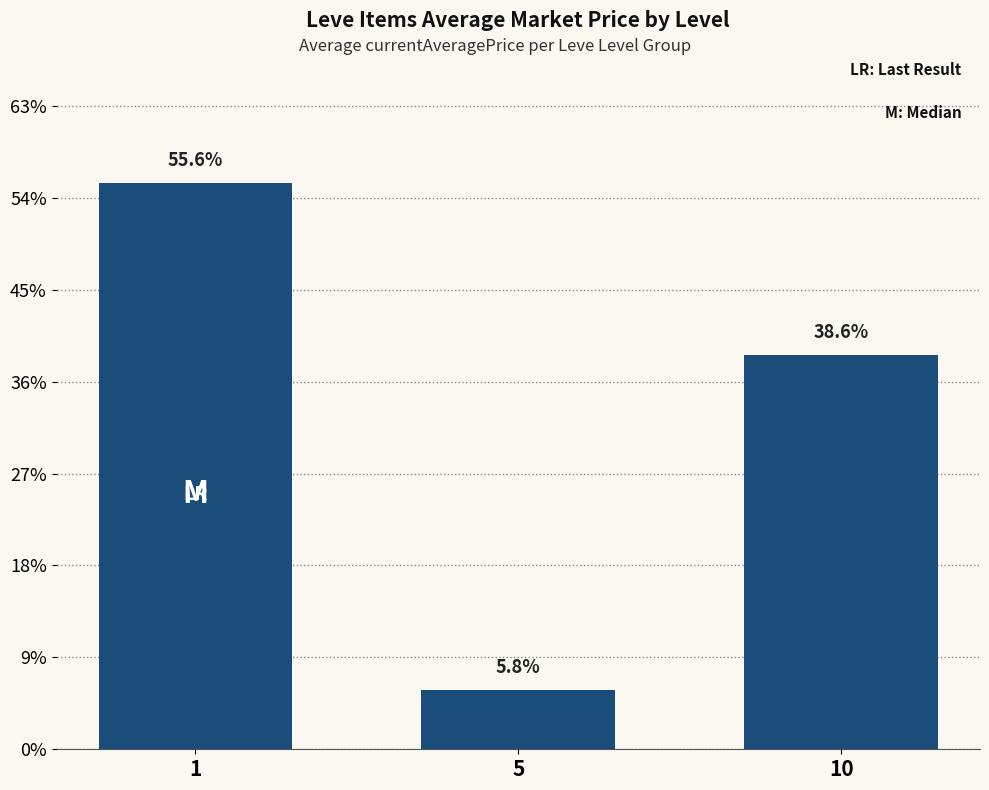

List the labels in order of value, smallest first.

5, 10, 1